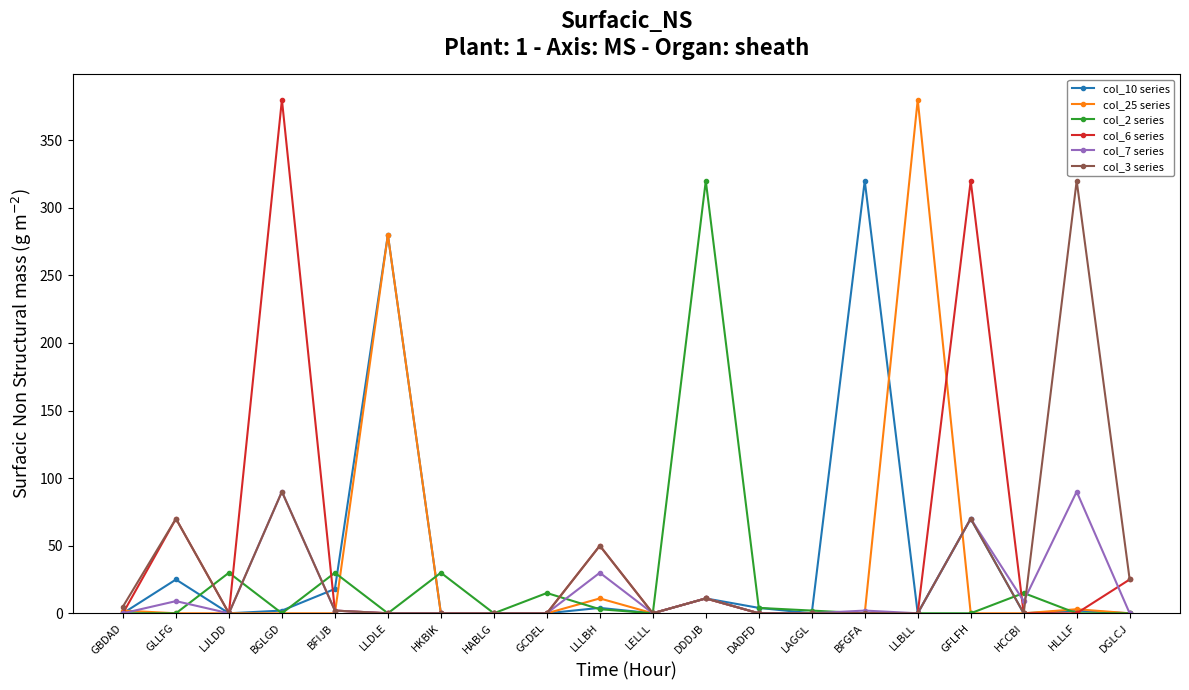

Which series changed the most between LELLL and GFLFH?

col_6 series